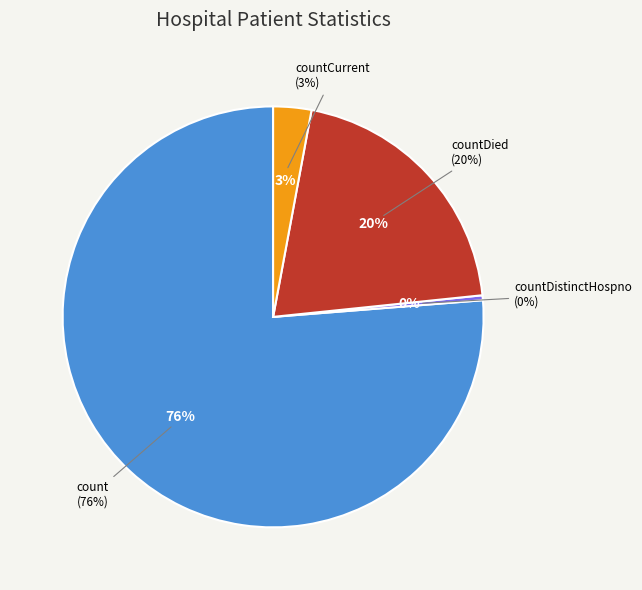

Count the number of slices in the pie.

5